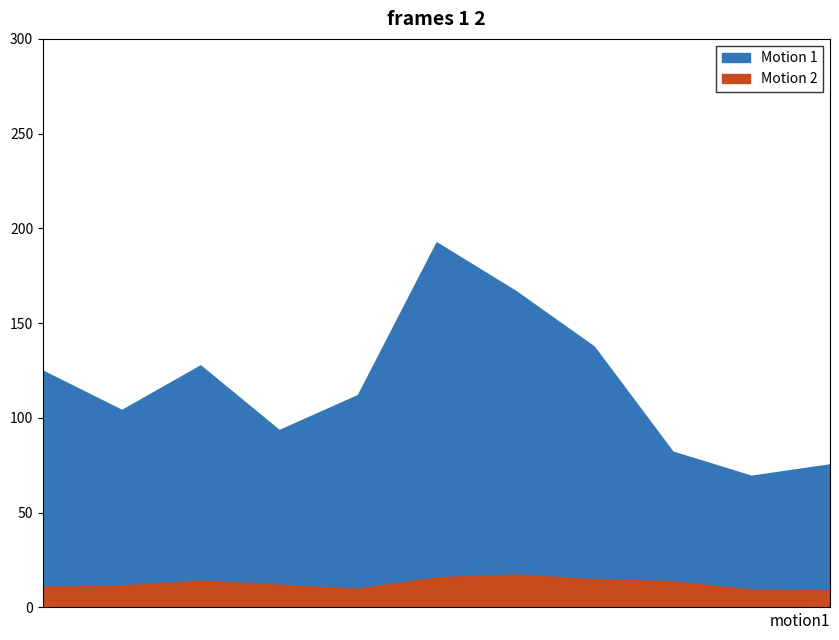

How many data points in feature0 are above 112?

6